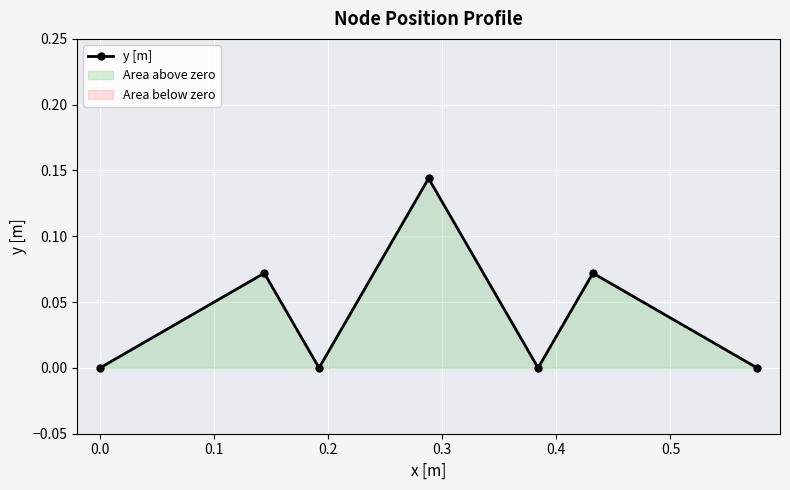

Reading left to right, transcribe all the data shown in this chart.

0.0	0.1	0.0	0.1	0.0	0.1	0.0